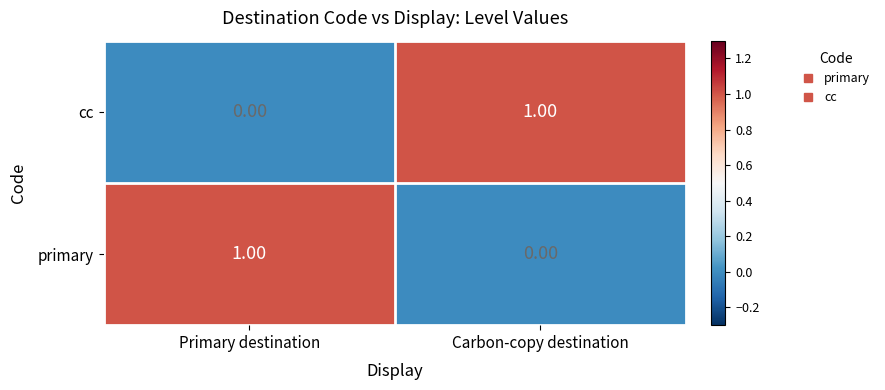

Which category has the lowest value in the primary series?

Carbon-copy destination